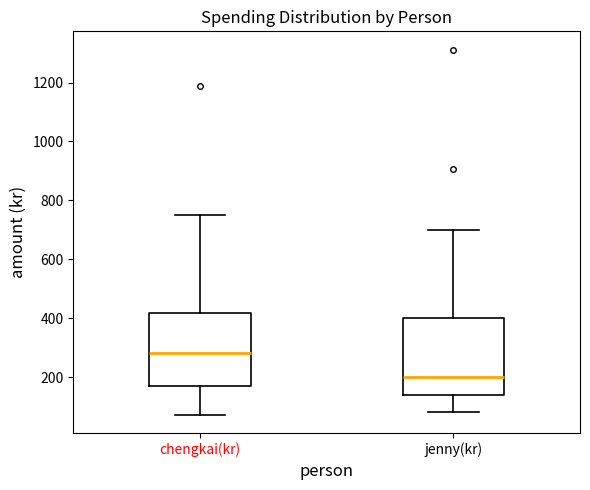

Which box has the highest median line?

chengkai(kr)